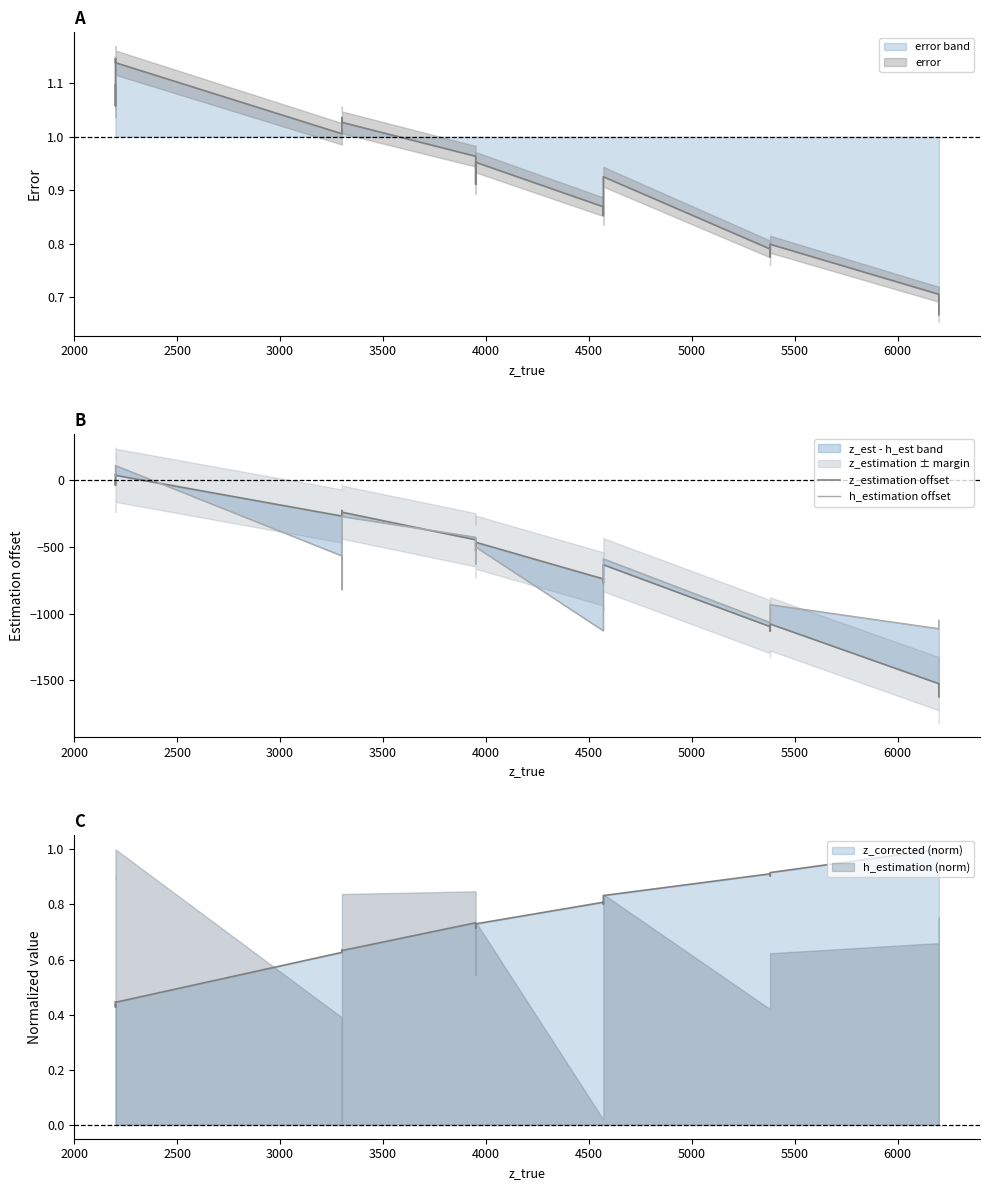

What is the sum of all z_estimation offset values?

-10764.7